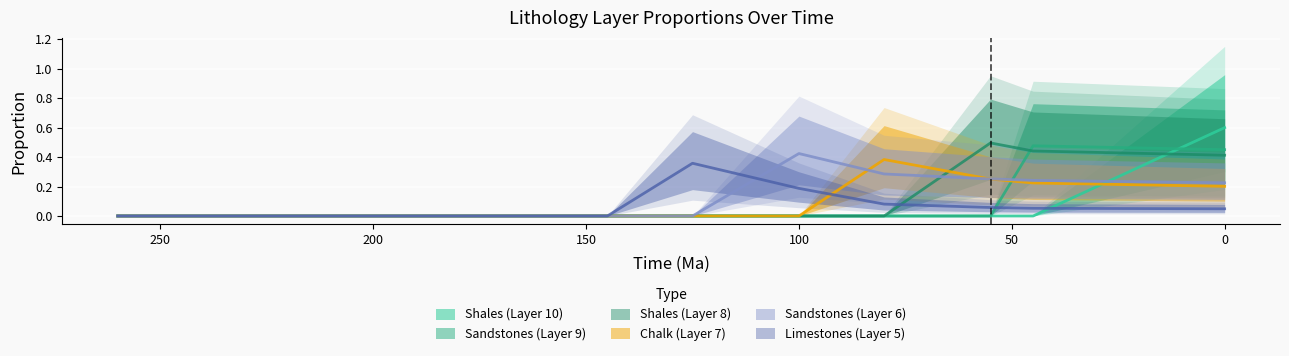

Which series has the largest total across all categories?

Sandstones (Layer 6)